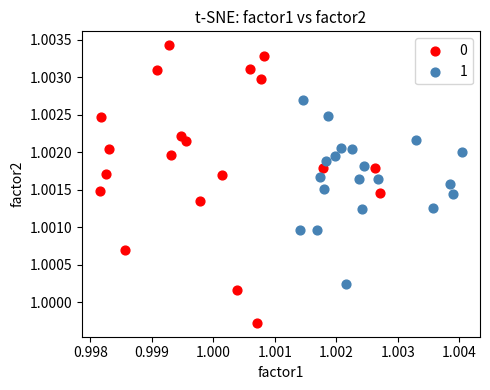

What are all the series names shown in the legend?

0, 1